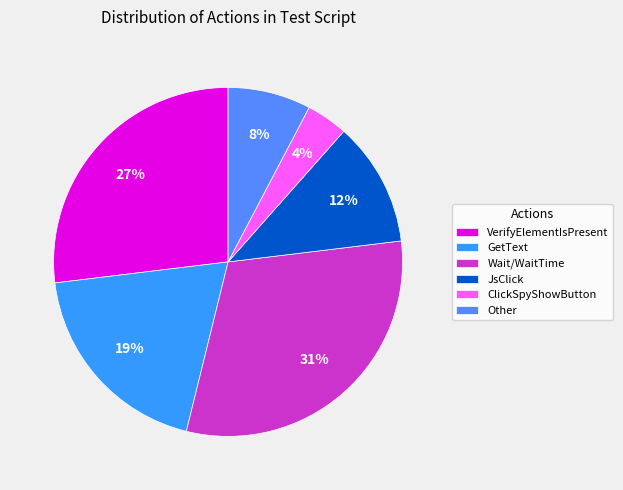

Which category has the smallest portion of the pie?

ClickSpyShowButton